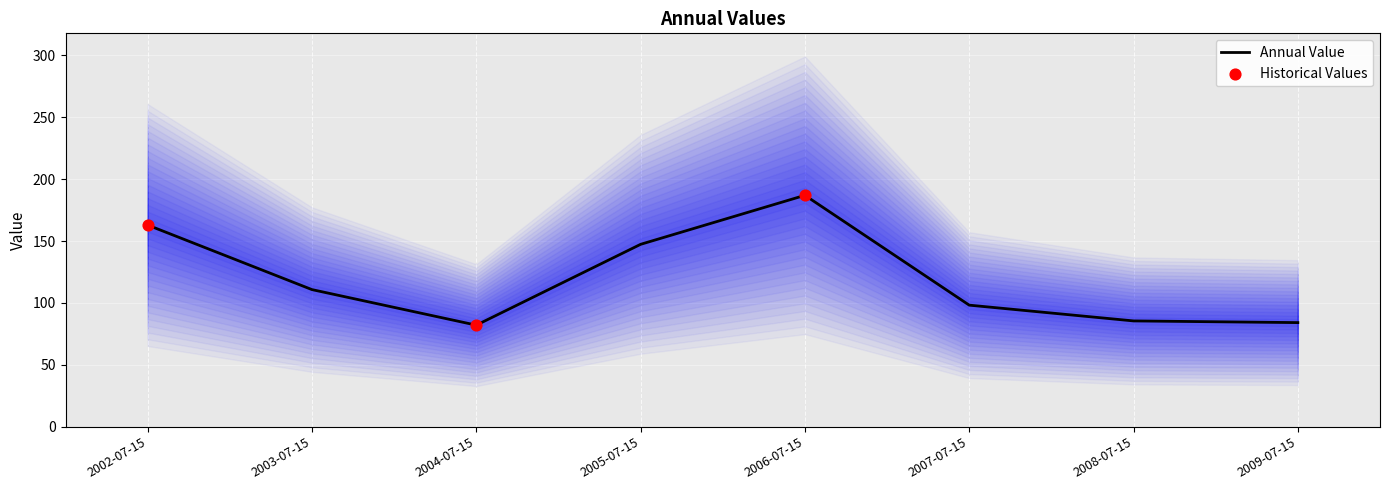

Between 2007-07-15 and 2009-07-15, which is larger?

2007-07-15